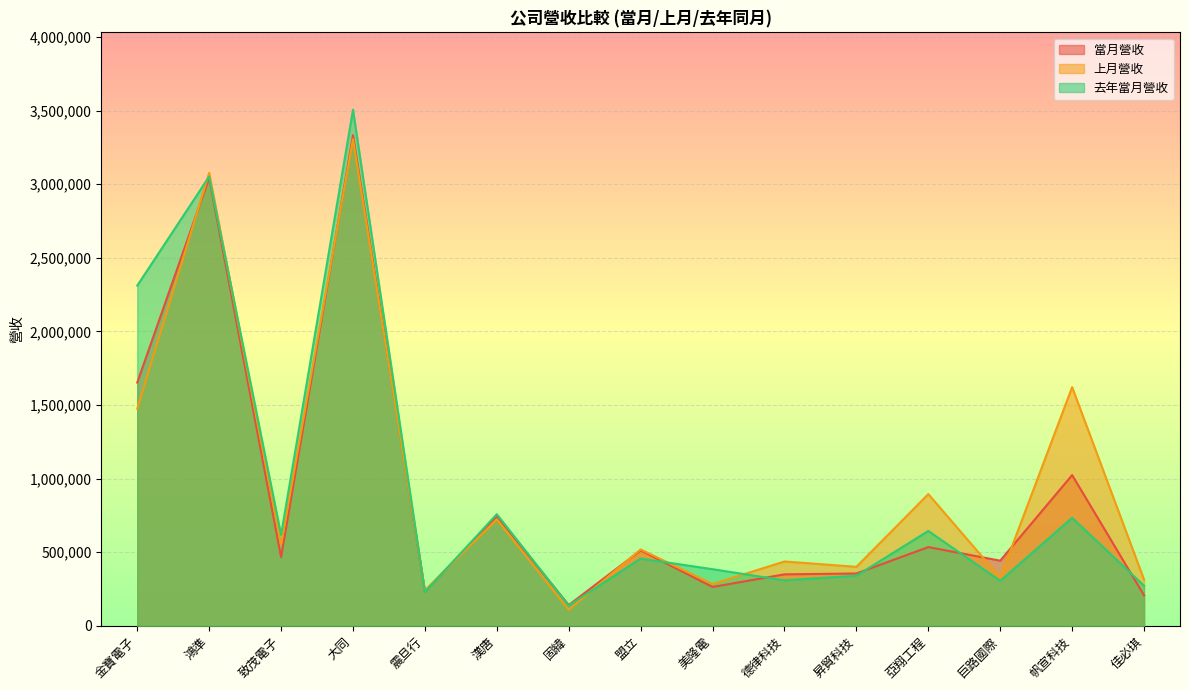

Is it true that 去年當月營收 equals 733063 at 帆宣科技?

True